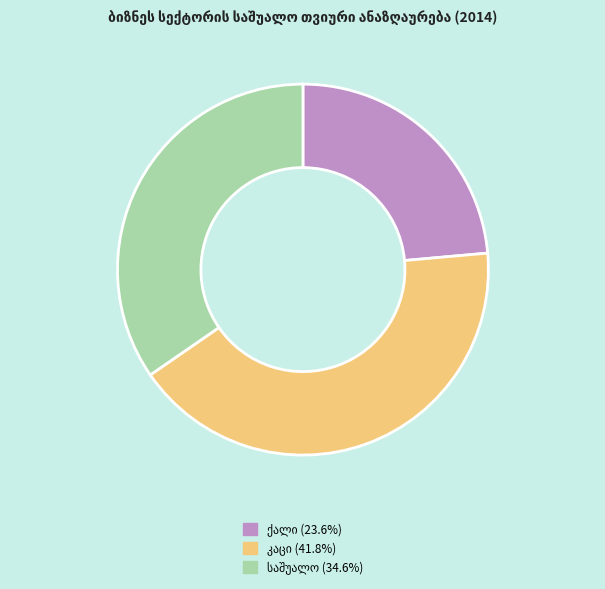

Is there a majority slice in this chart?

No